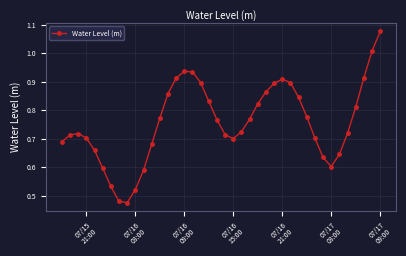

What is the sum of all values?

30.3